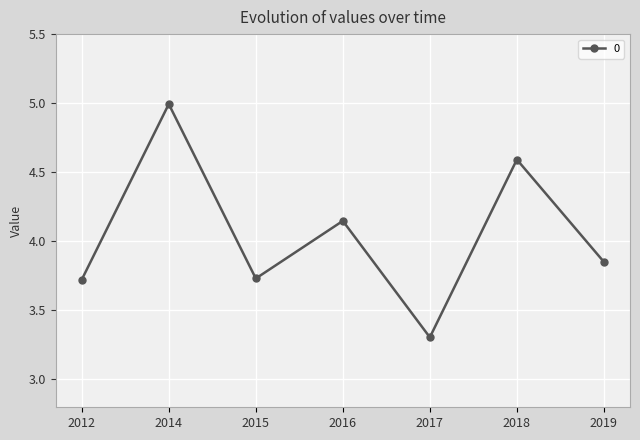

How many interior local peaks (higher than both neighbors) does the data have?

3